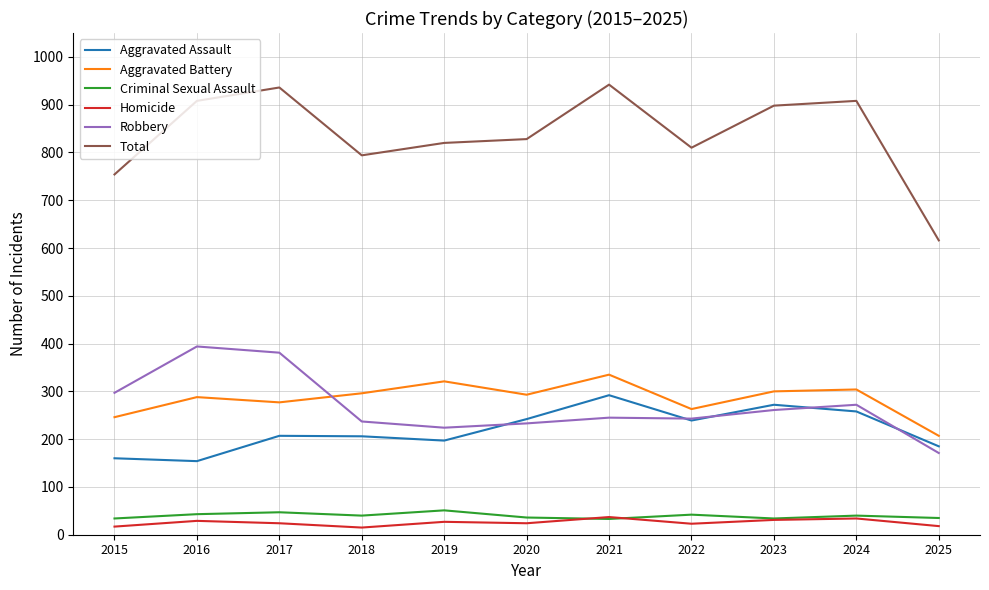

What is the difference between the Aggravated Assault values at 2024 and 2015?

98